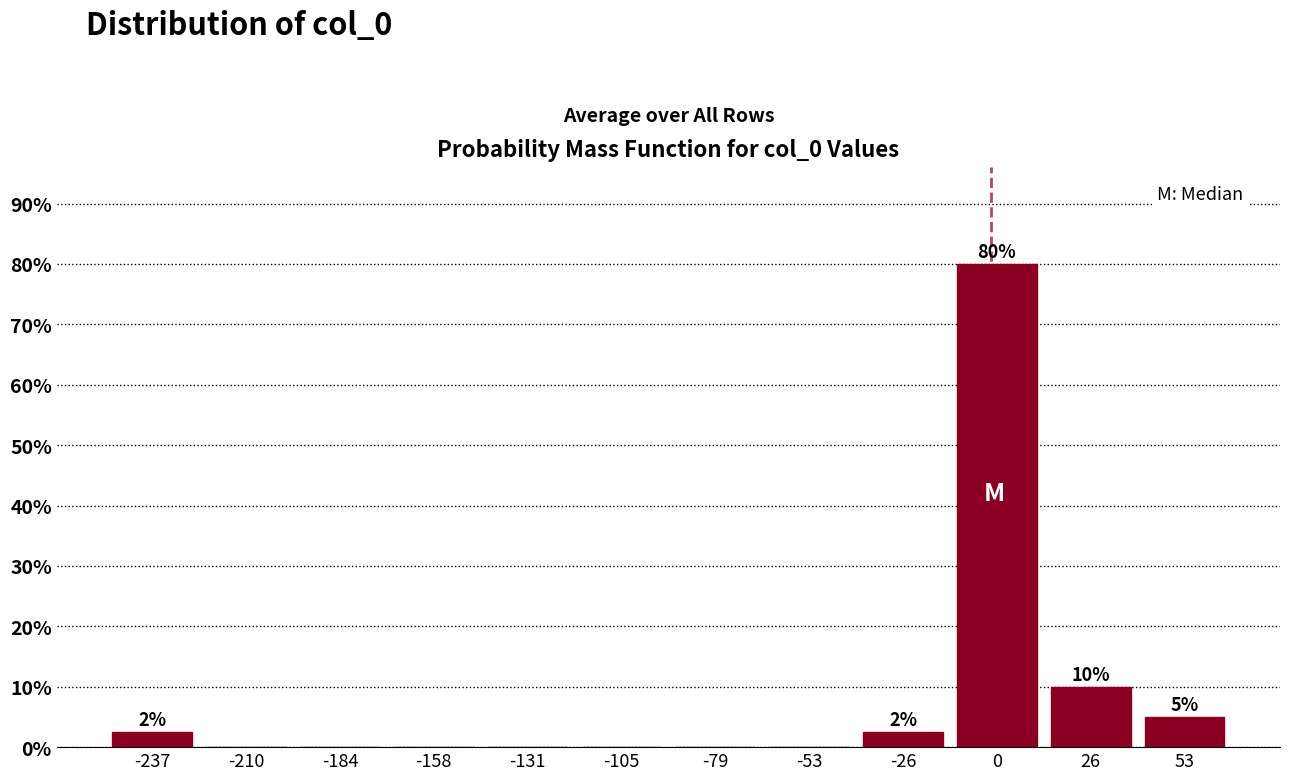

Which range on the x-axis has the tallest bar?

-15 to 15